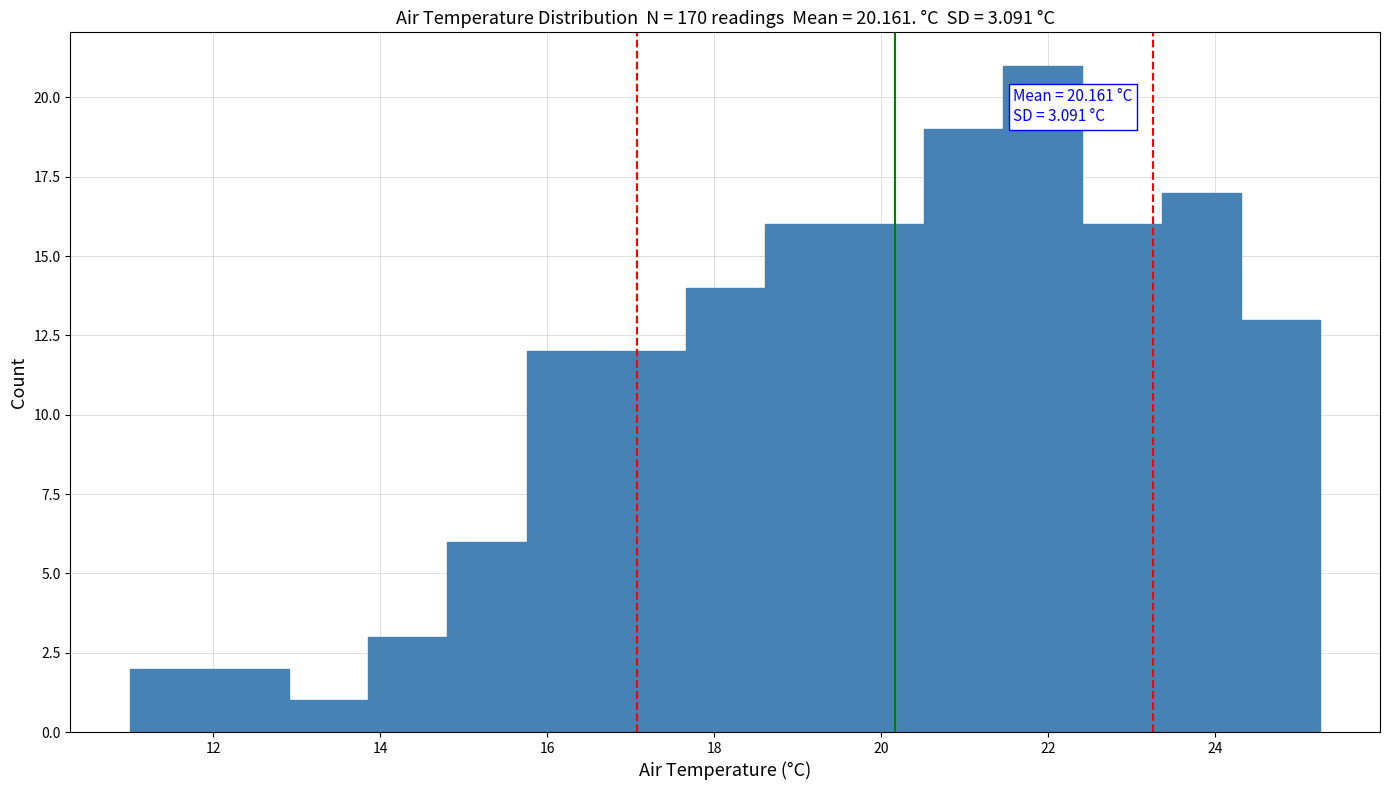

Which range on the x-axis has the tallest bar?

21.4 to 22.4